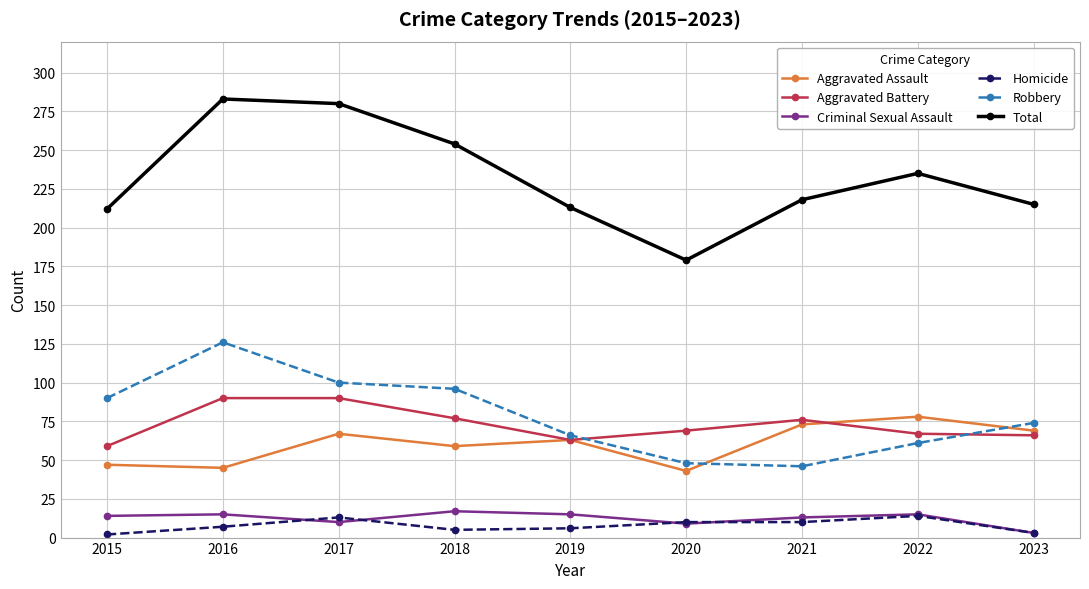

At which category does Robbery reach its first local peak?

2016